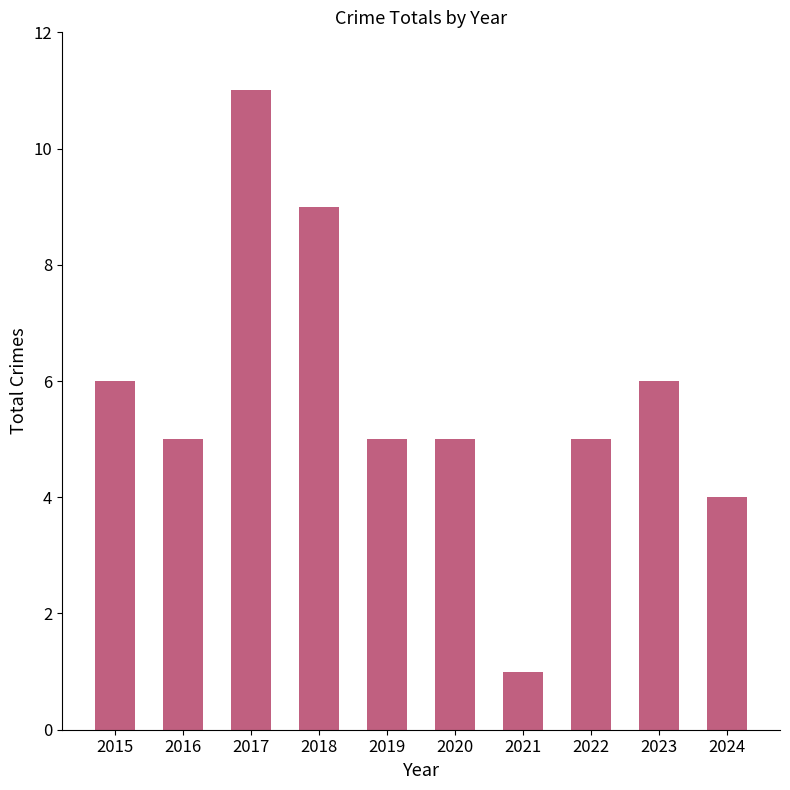

What is the value of the 8th bar from the left?

5